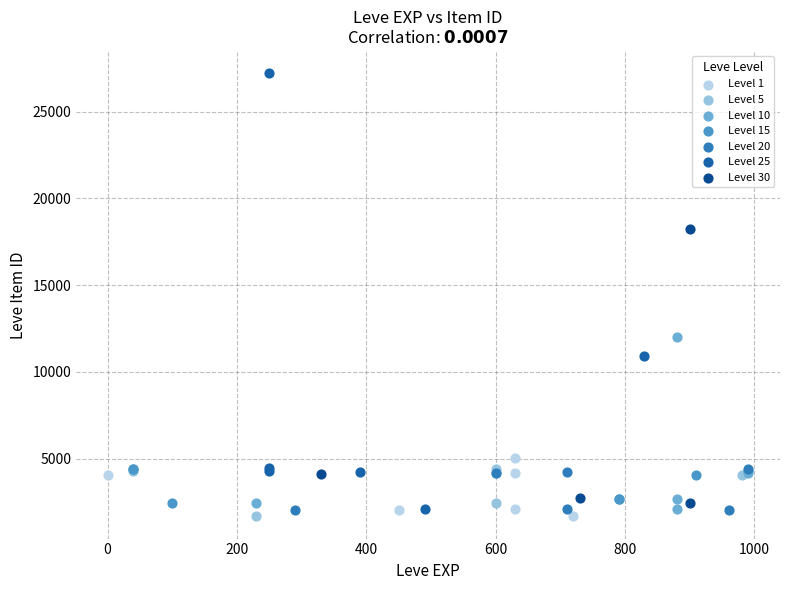

Which series has the largest Y range (max minus min)?

Level 25